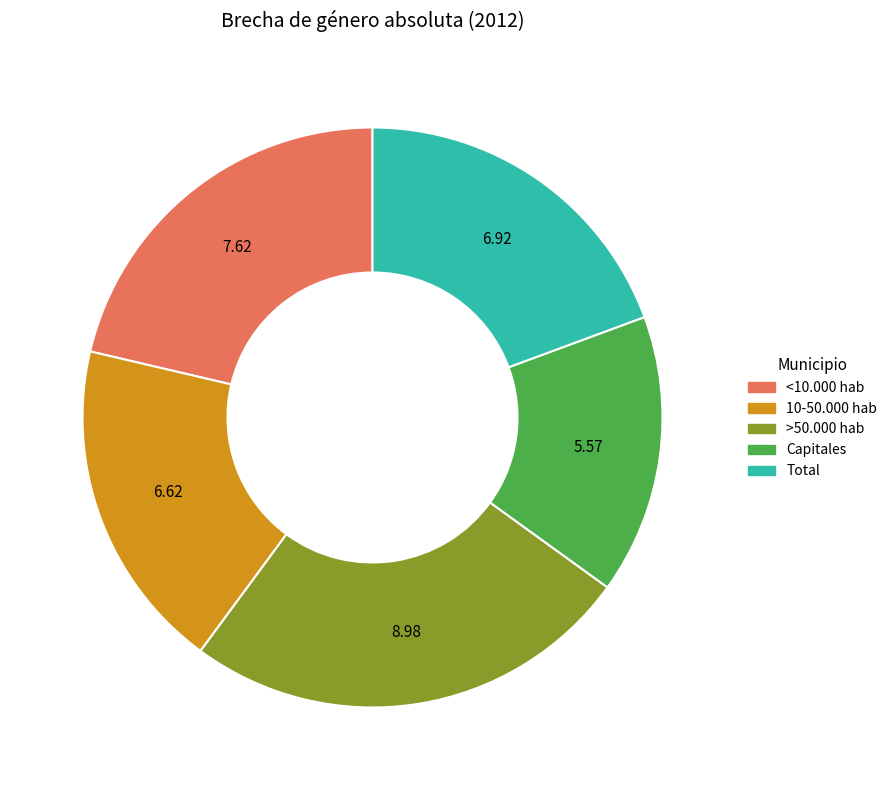

Is <10.000 hab the majority of the pie?

No